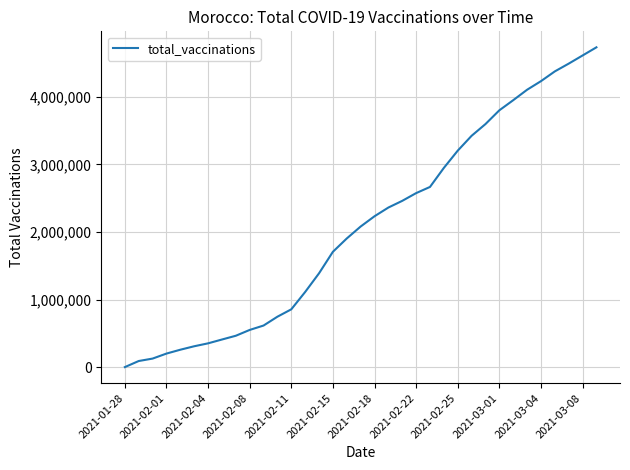

What is the greatest value displayed?

4734200